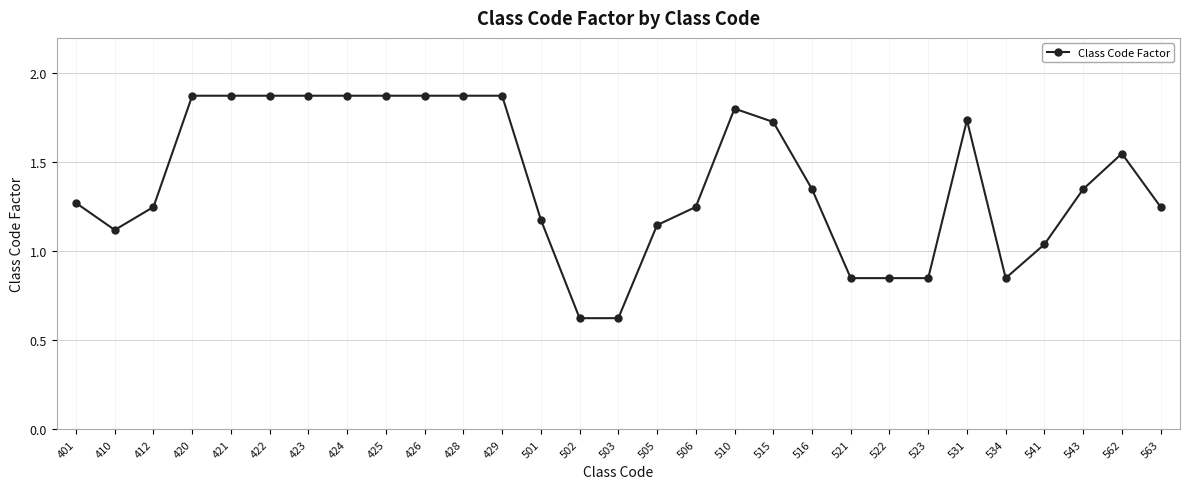

True or false: the data shows 0.3 at 412.

False